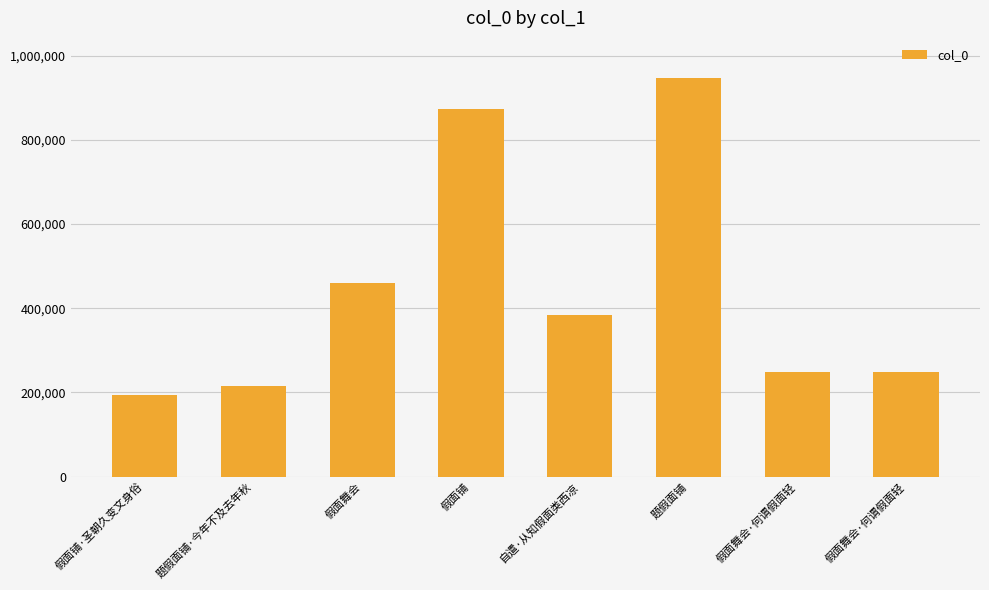

Which category has the highest value across all series?

题假面铺